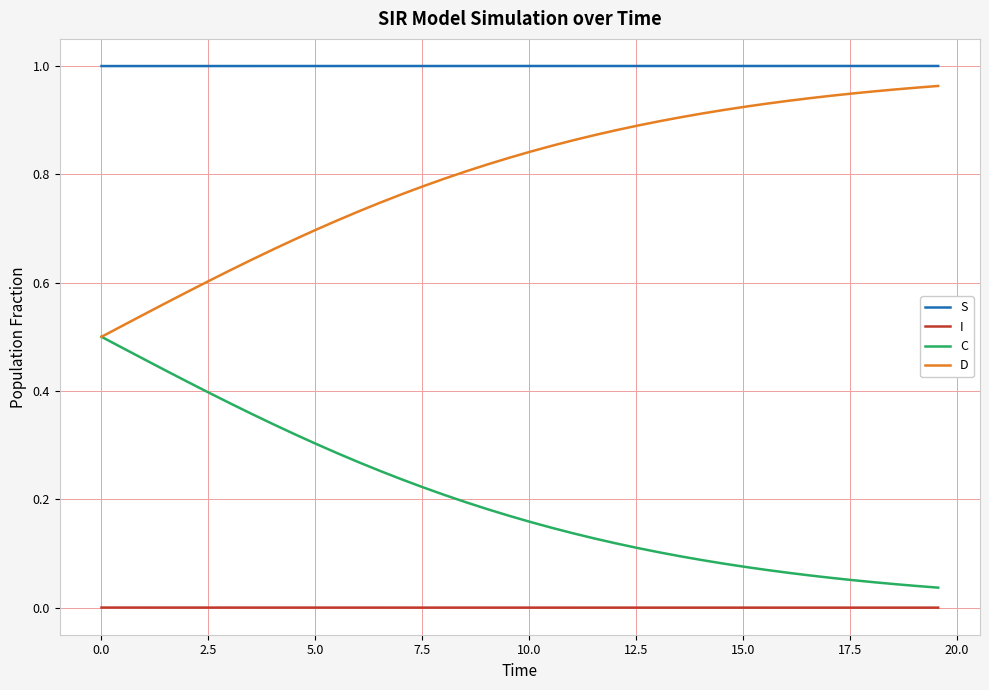

True or false: S and C intersect in this chart.

False